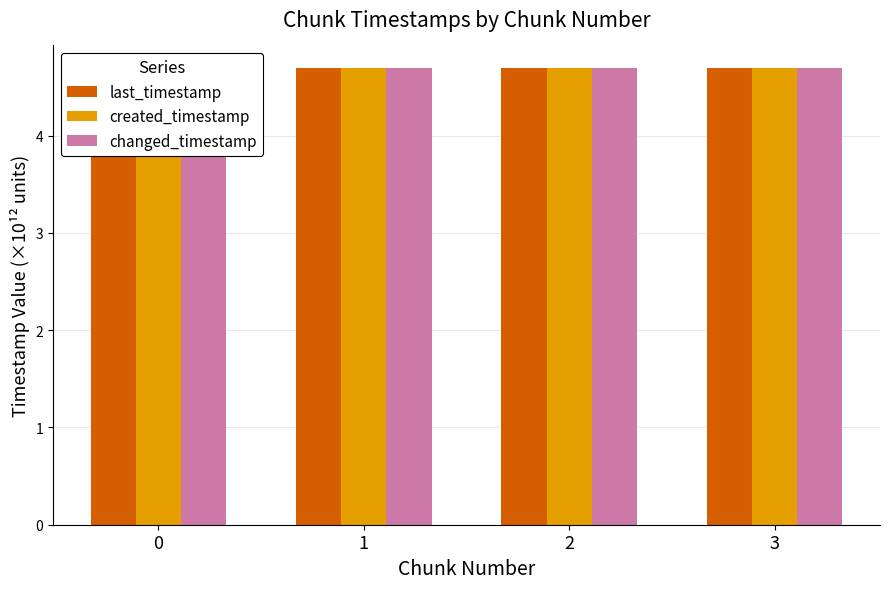

Reading left to right, transcribe all the data shown in this chart.

last_timestamp: 0=4.7	1=4.7	2=4.7	3=4.7
created_timestamp: 0=4.7	1=4.7	2=4.7	3=4.7
changed_timestamp: 0=4.7	1=4.7	2=4.7	3=4.7